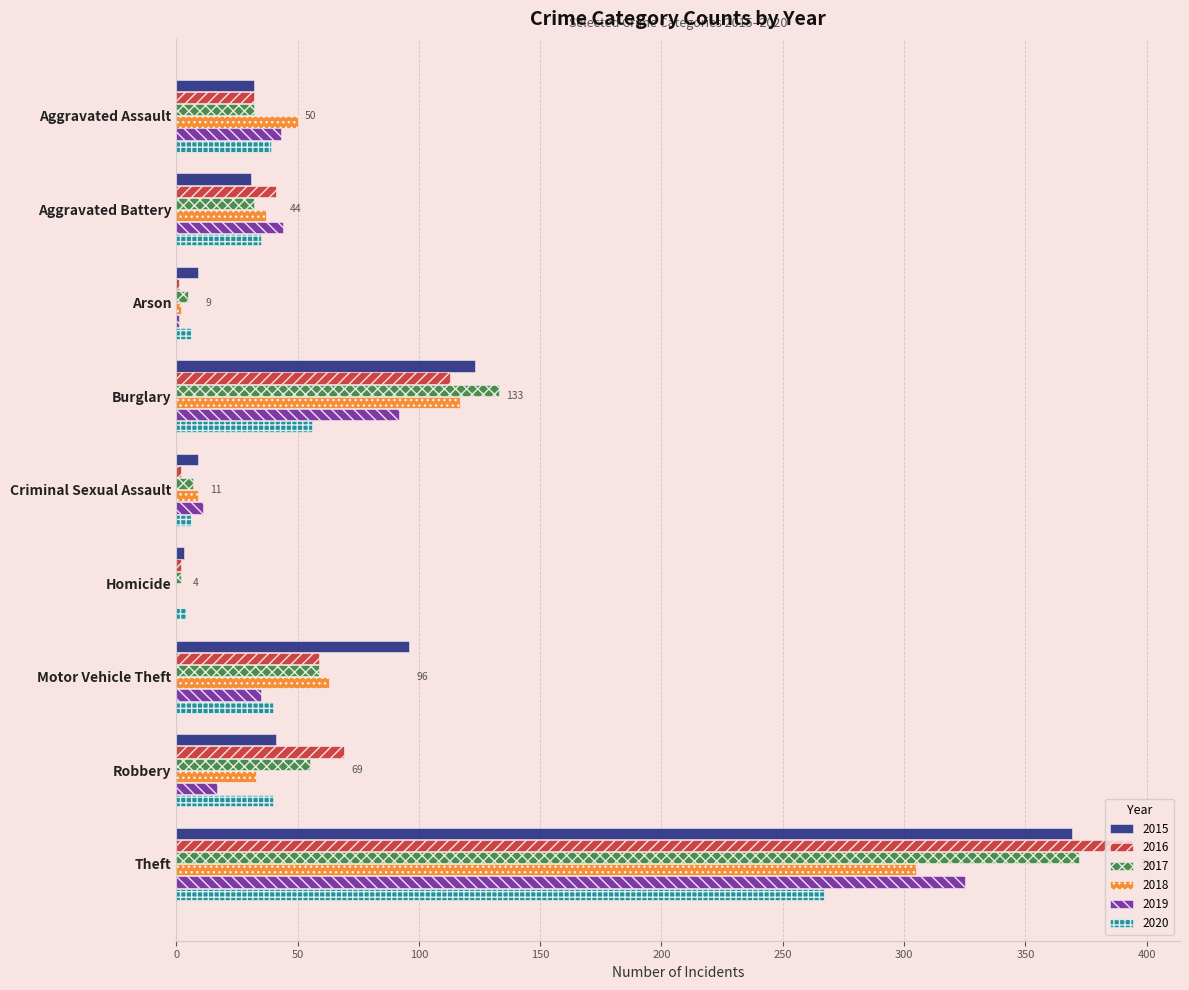

Read the 2020 value at Theft.

267